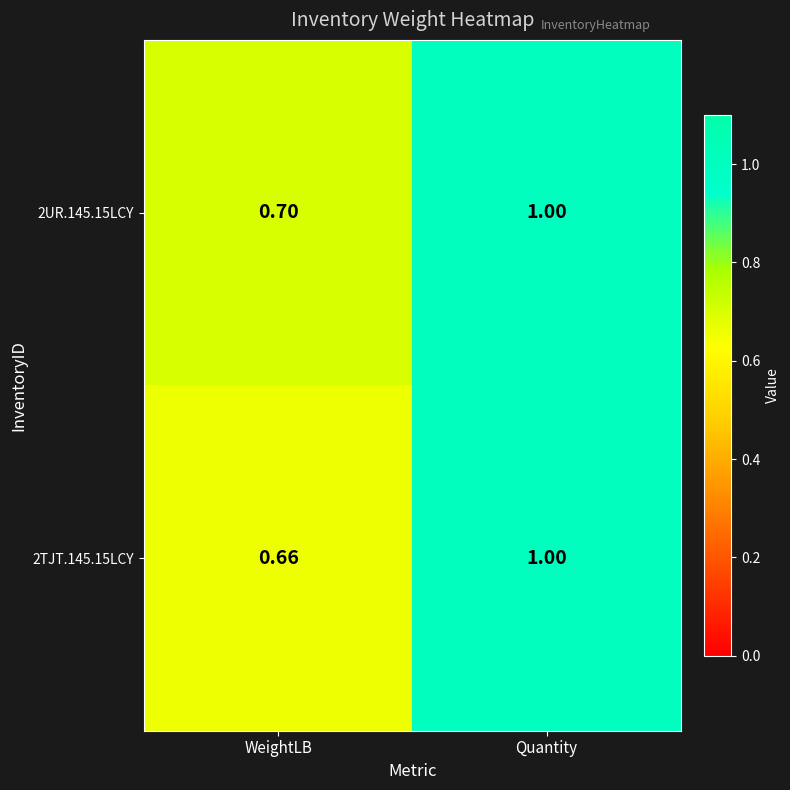

At which label is 2TJT.145.15LCY closest to 0?

WeightLB